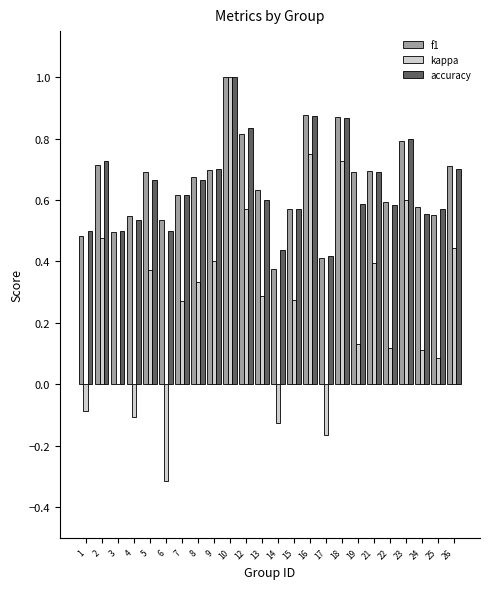

At which category is the sum across all series the highest?

10